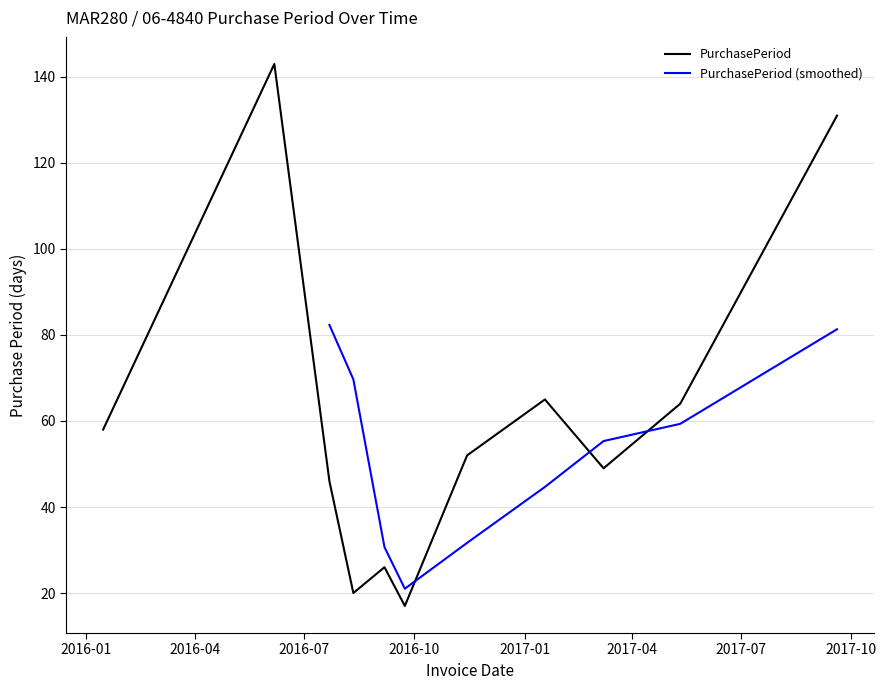

Reading right to left, transcribe all the data shown in this chart.

2017-09-19=131	2017-05-11=64	2017-03-08=49	2017-01-18=65	2016-11-14=52	2016-09-23=17	2016-09-06=26	2016-08-11=20	2016-07-22=46	2016-06-06=143	2016-01-15=58